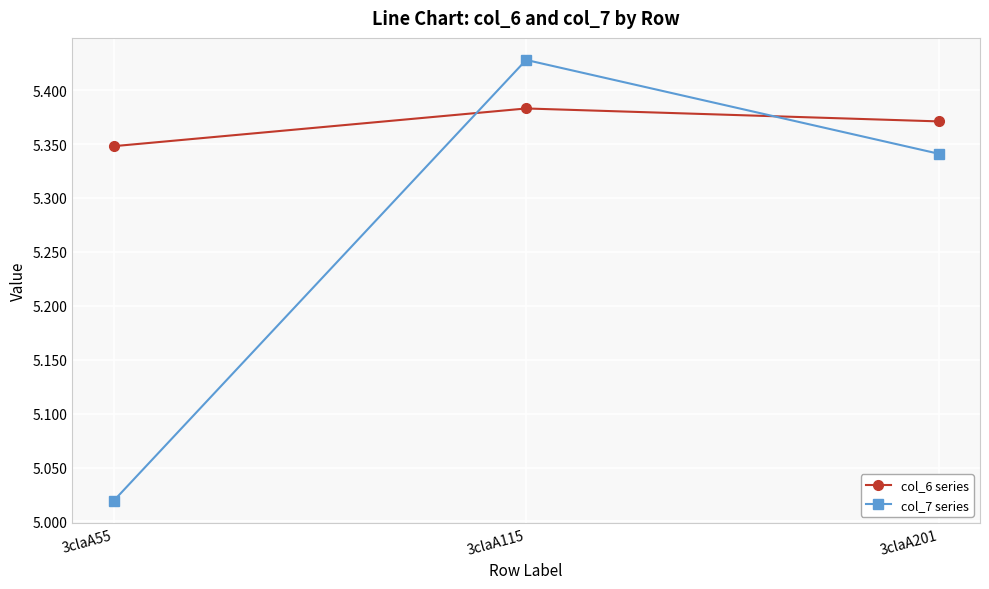

Which series has the widest spread of values?

col_7 series